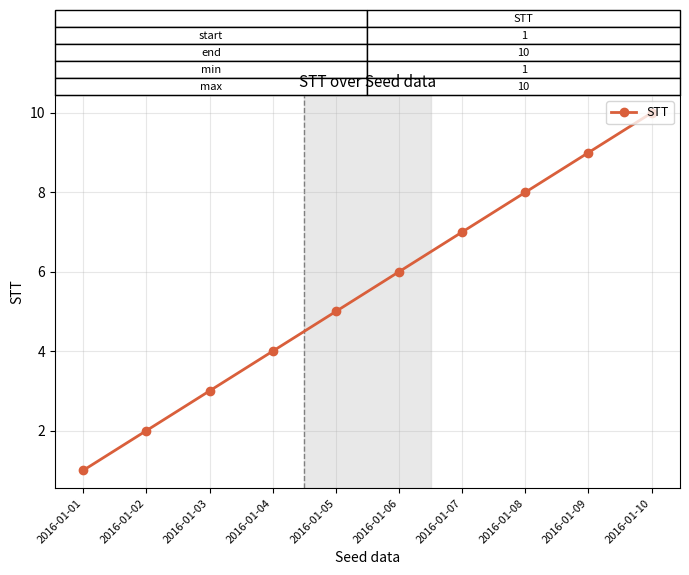

List the labels in order of value, largest first.

2016-01-10, 2016-01-09, 2016-01-08, 2016-01-07, 2016-01-06, 2016-01-05, 2016-01-04, 2016-01-03, 2016-01-02, 2016-01-01